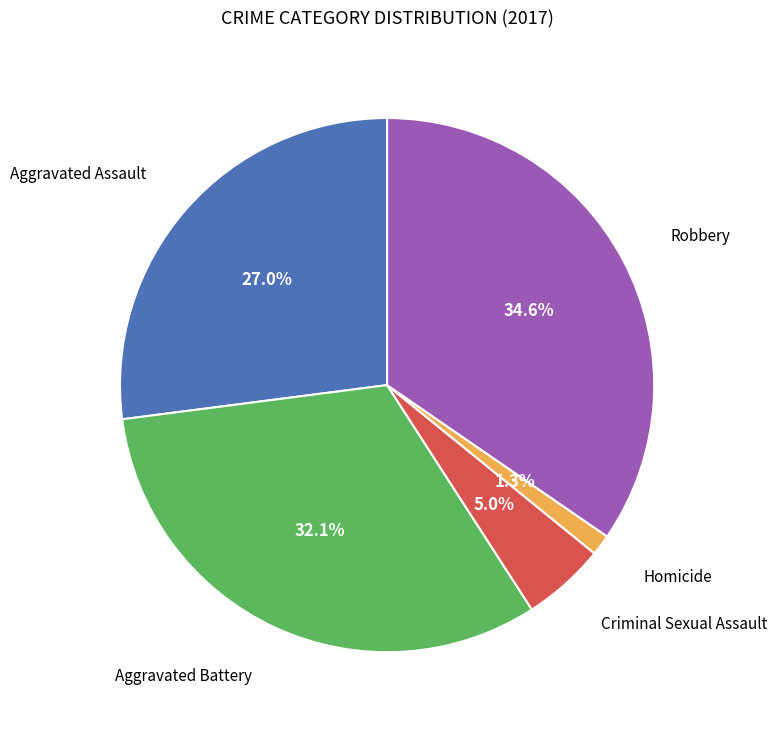

Is there a majority slice in this chart?

No